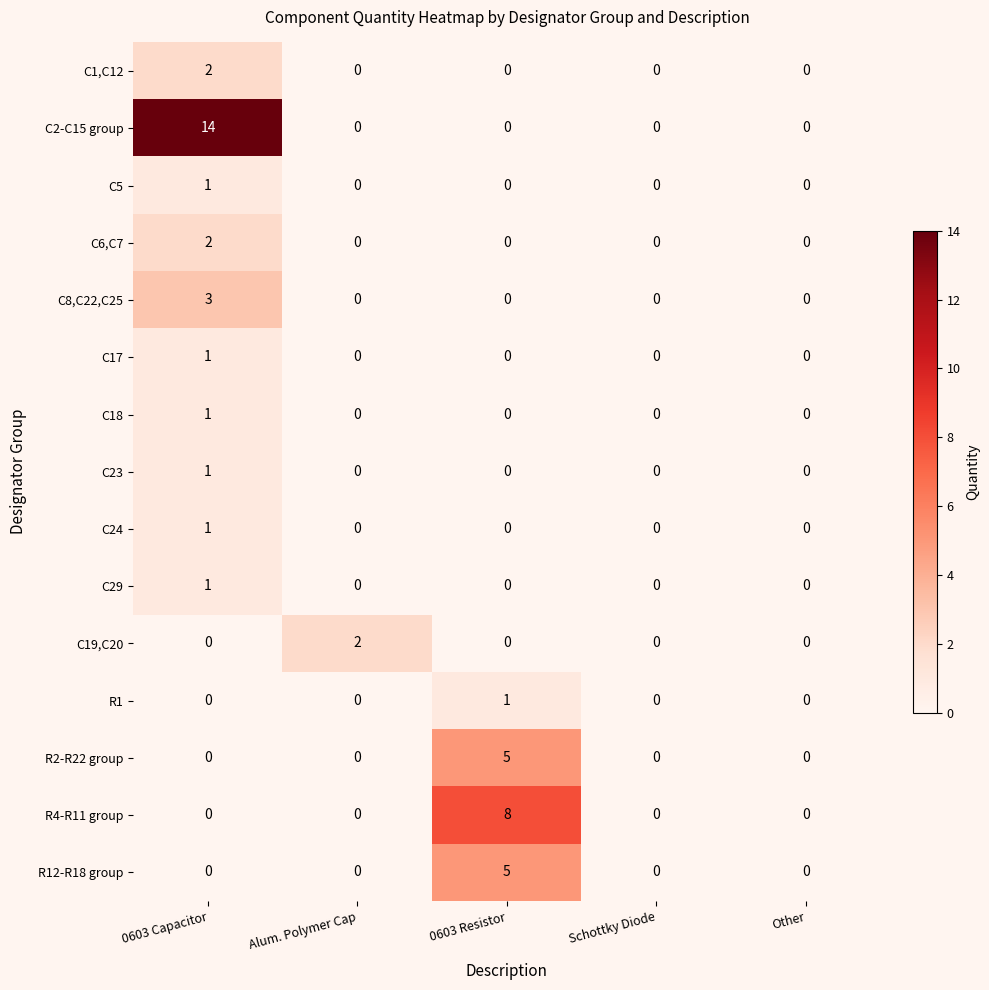

Count the C8,C22,C25 values in the range 0 to 1.

4